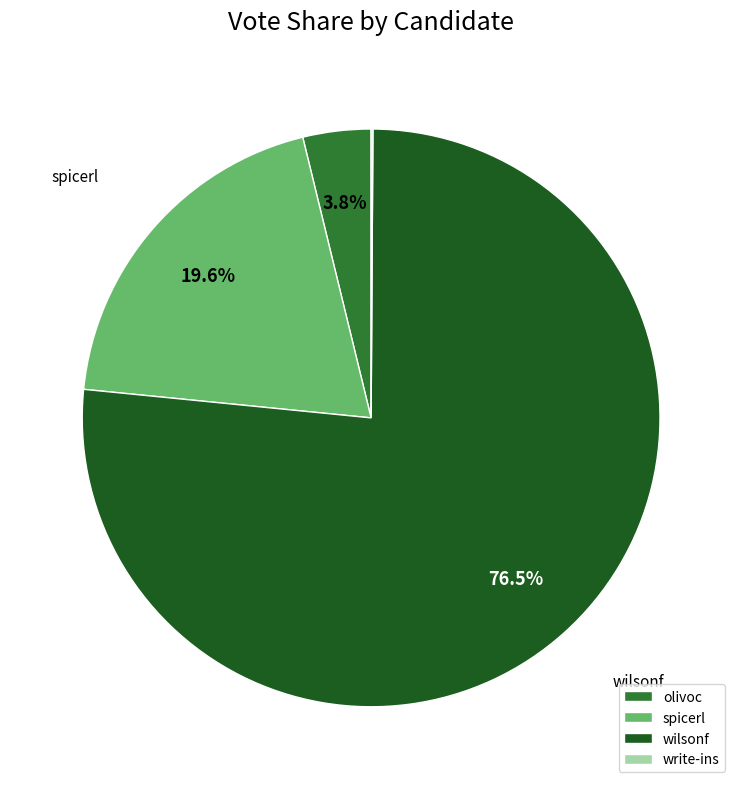

Approximately how many times larger is the value at spicerl compared to olivoc?

5.2